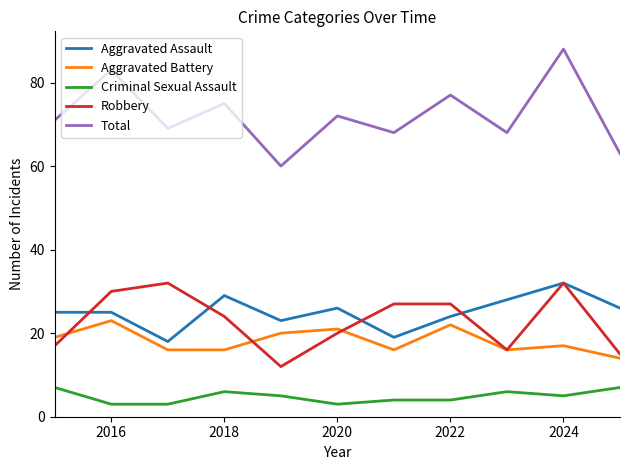

What is the smallest value displayed?

3